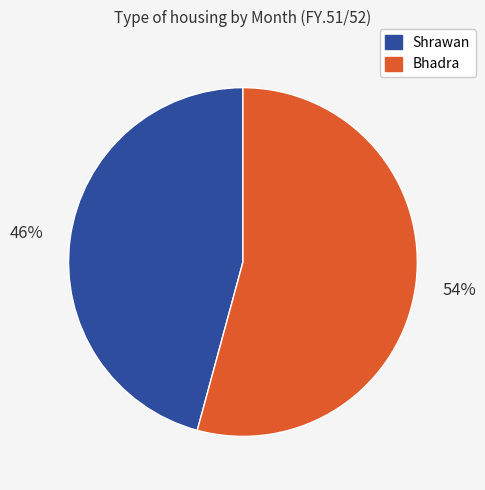

Which category has the biggest portion of the pie?

Bhadra